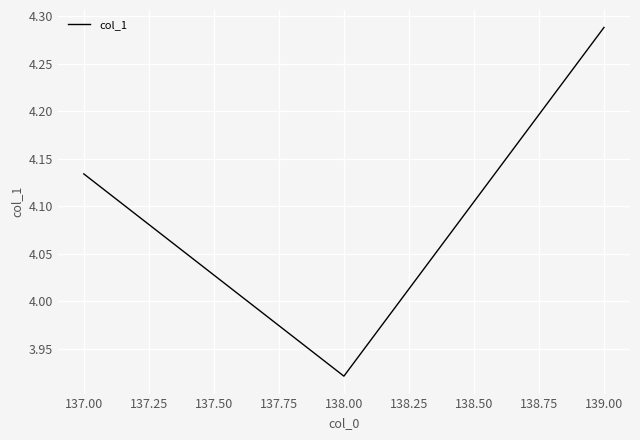

Which has a higher value, 137.00 or 139.00?

139.00